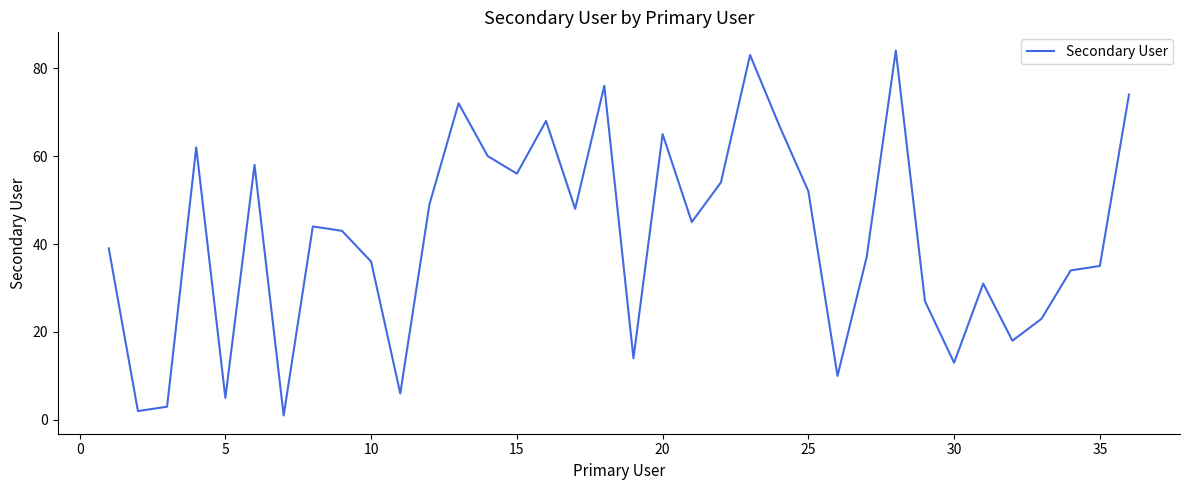

What is the difference between the maximum and minimum values?

83